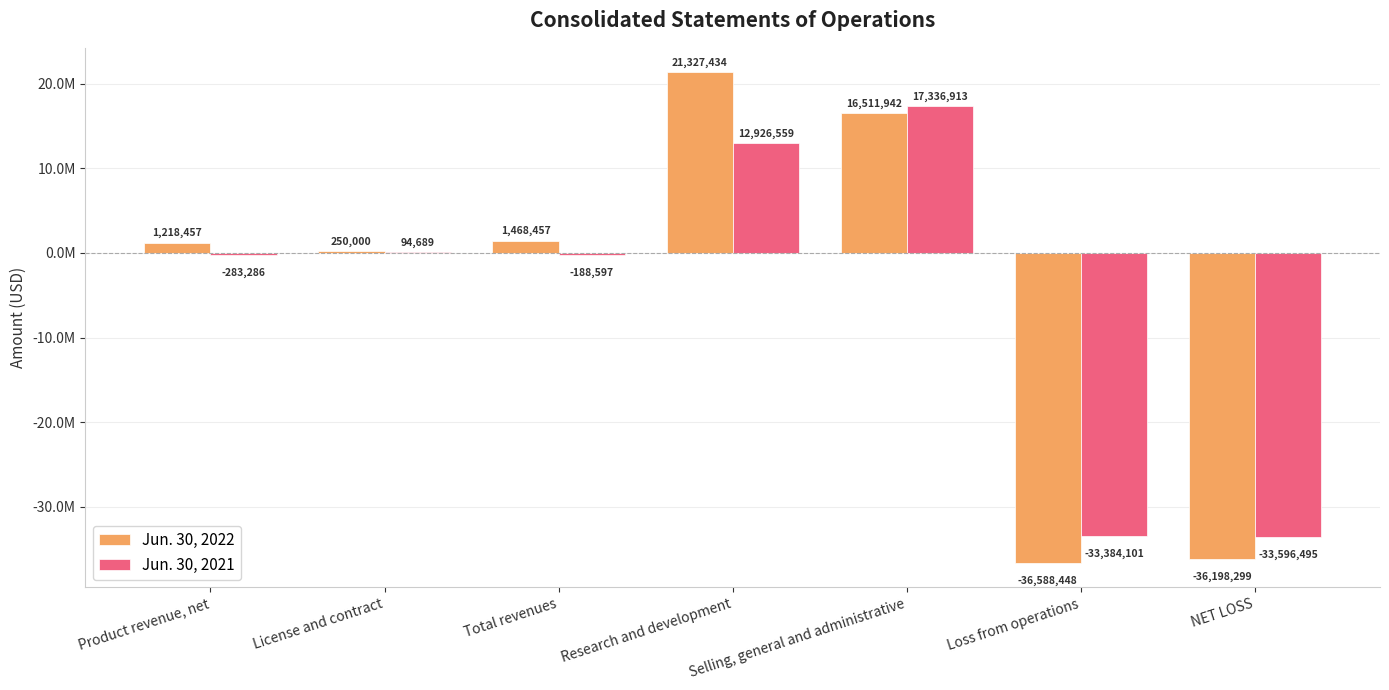

Between License and contract and Selling, general and administrative, which is larger?

Selling, general and administrative